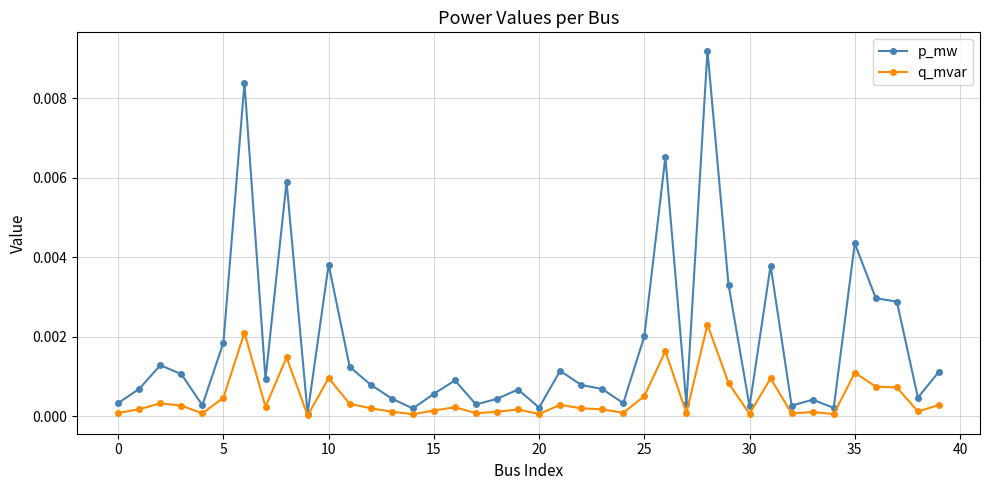

Rank the series by their average value, from highest to lowest.

p_mw, q_mvar